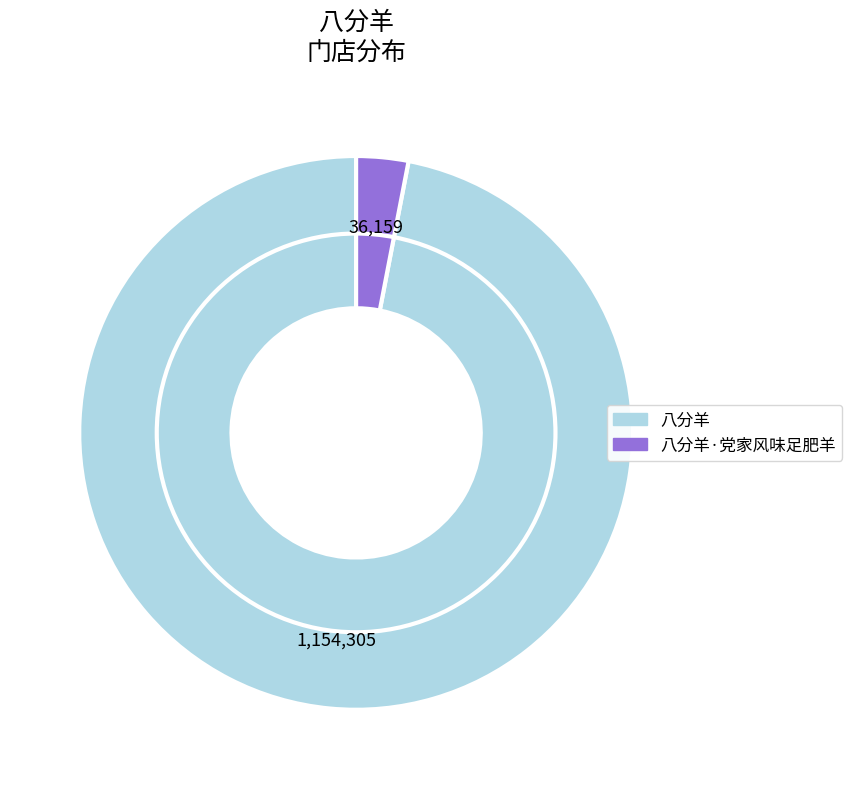

Is there a majority slice in this chart?

Yes